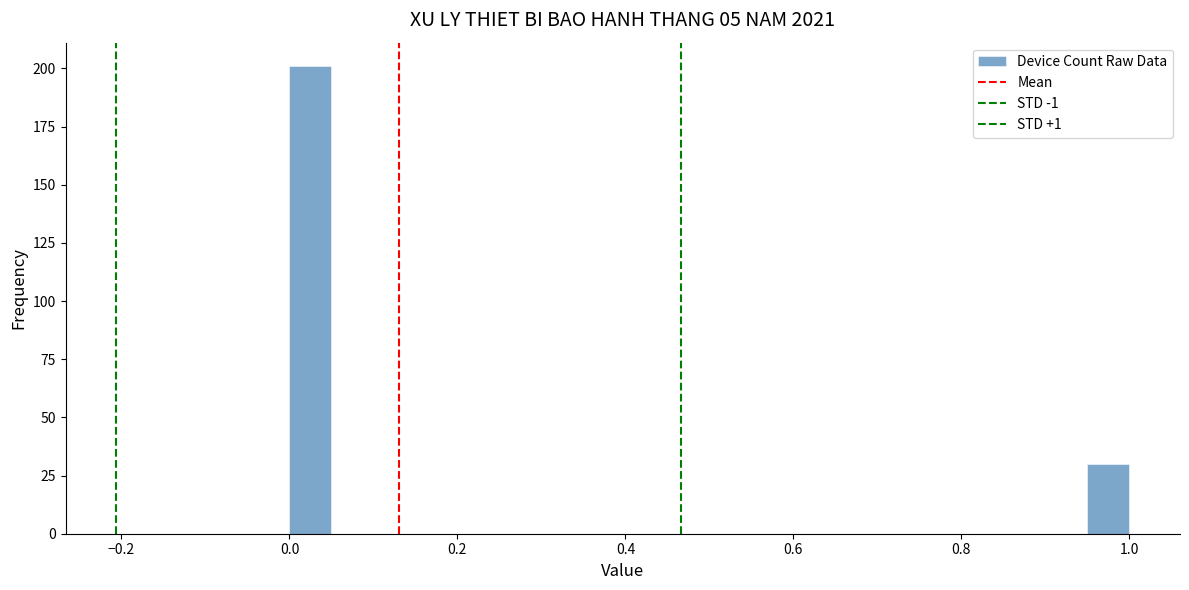

Read against the x-axis, roughly where is the centre of the tallest bar?

0.02